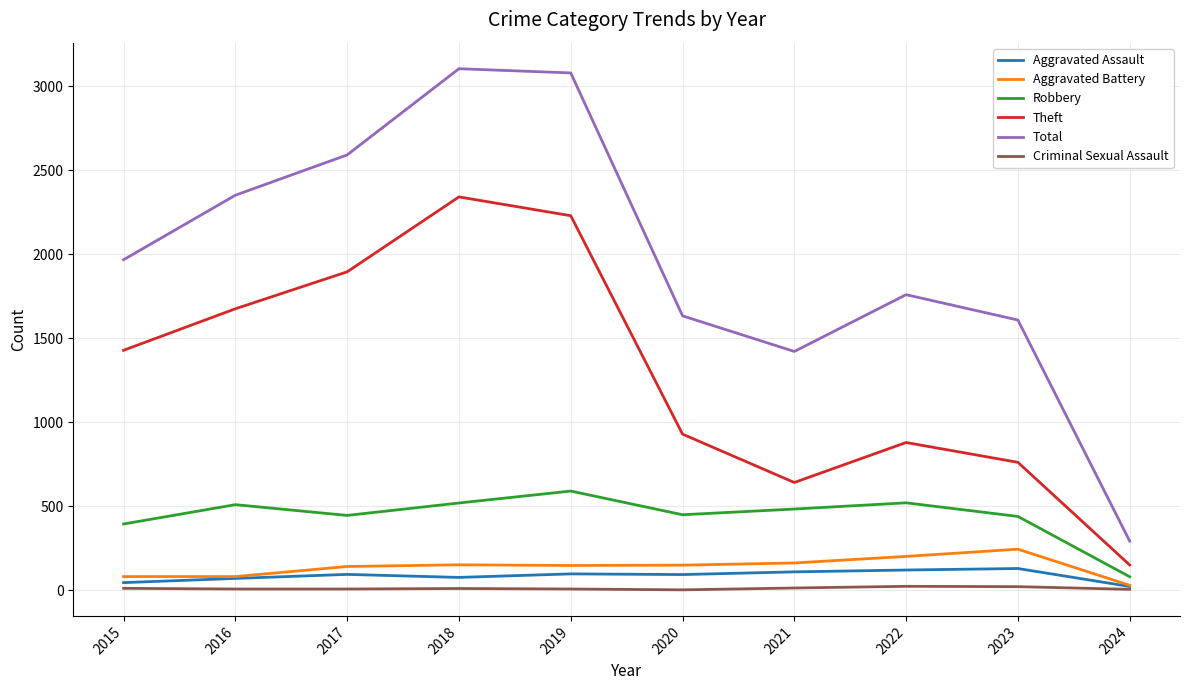

Which series has the widest spread of values?

Total